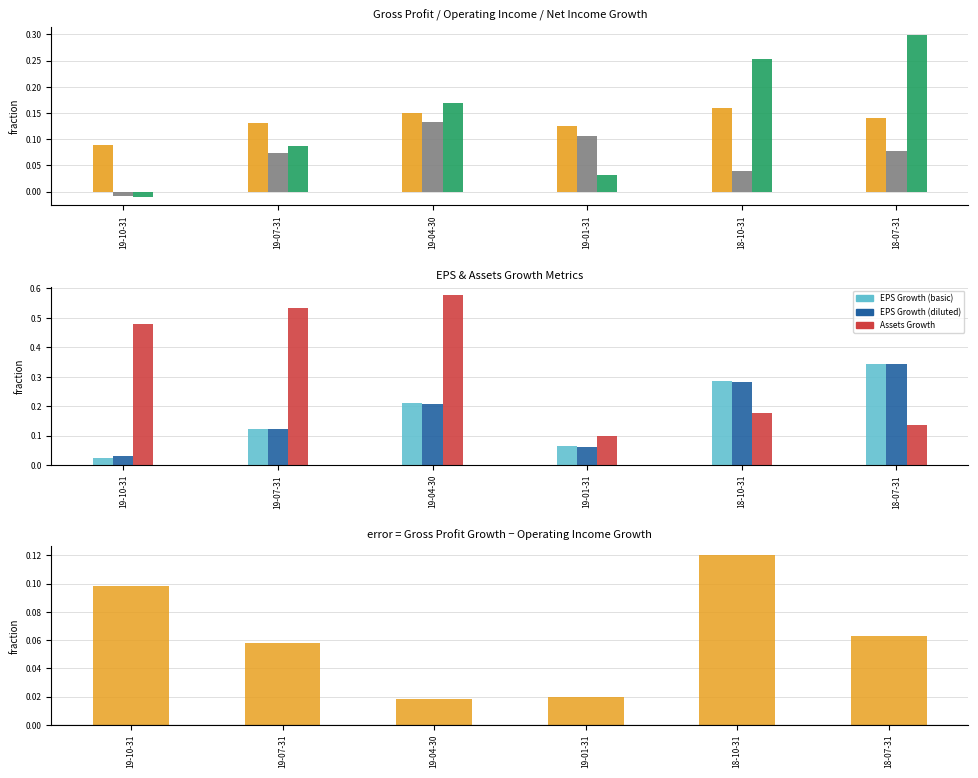

Is it true that EPS Growth (basic) equals 0.1 at 19-01-31?

True